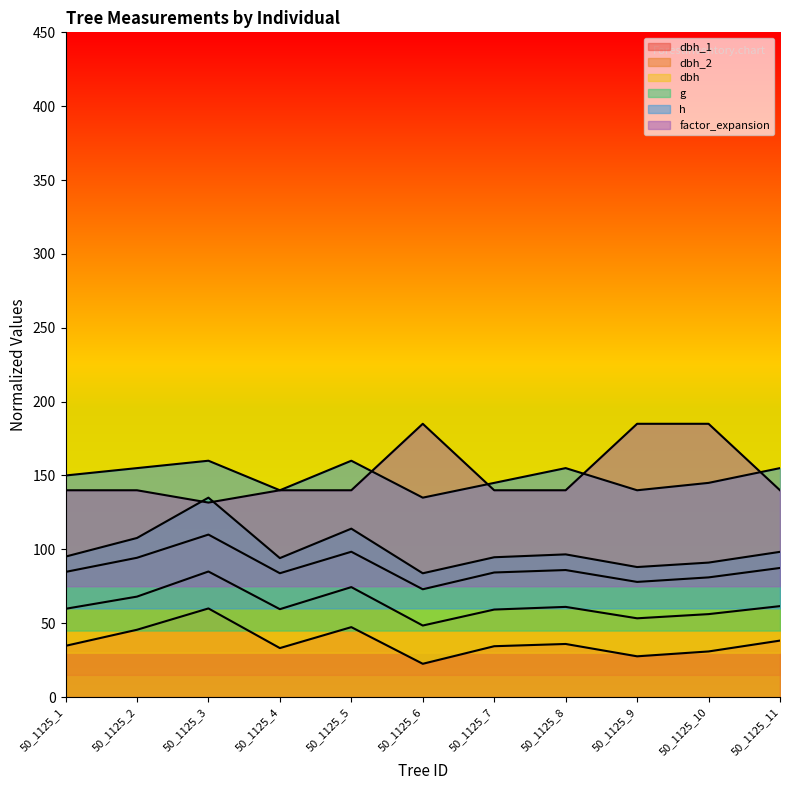

Reading right to left, transcribe all the data shown in this chart.

dbh_1: 38.2	30.9	27.6	35.9	34.4	22.5	47.3	33.2	60.0	45.6	34.7
dbh_2: 61.6	56.2	53.3	61.1	59.2	48.4	74.4	59.5	85.0	68.0	59.8
dbh: 87.4	81.0	78.0	86.0	84.3	73.0	98.4	83.8	110.0	94.3	84.7
g: 98.3	91.0	88.0	96.6	94.7	83.8	114.0	94.1	135.0	107.7	95.1
h: 155.0	145.0	140.0	155.0	145.0	135.0	160.0	140.0	160.0	155.0	150.0
factor_expansion: 140.0	185.0	185.0	140.0	140.0	185.0	140.0	140.0	131.7	140.0	140.0